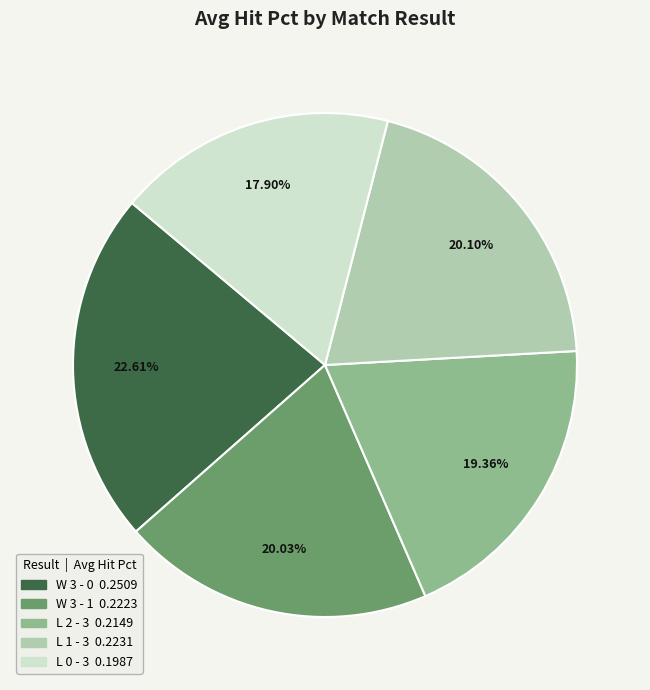

What is the total percentage of W 3 - 0 and L 2 - 3?

42.0%